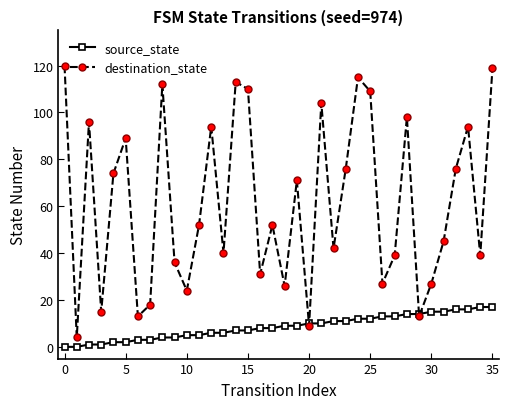

How many categories are shown in the chart?

36